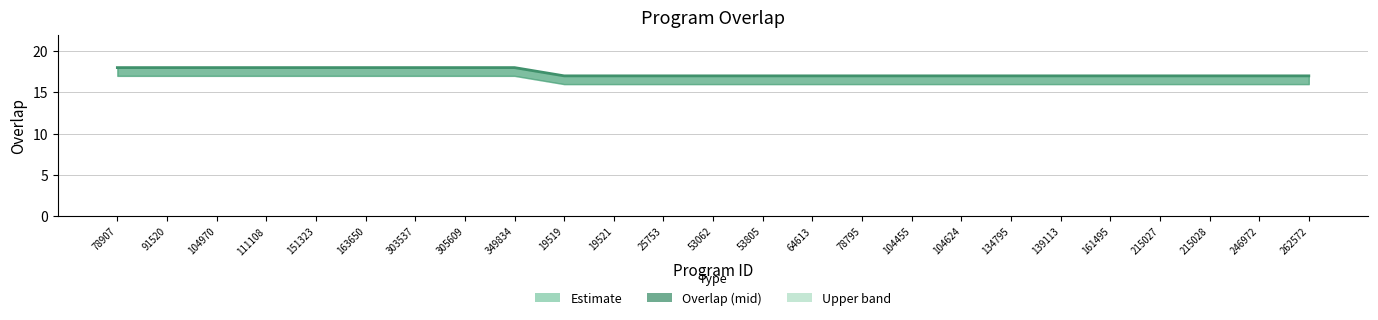

What is the maximum value shown in the chart?

18